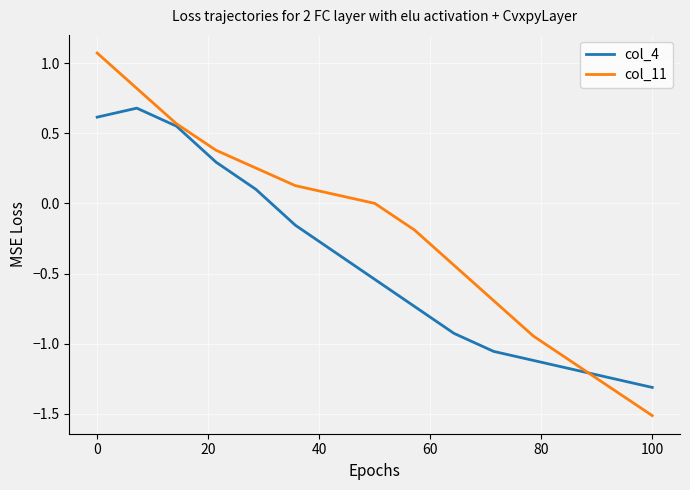

Which series has the largest total across all categories?

col_11